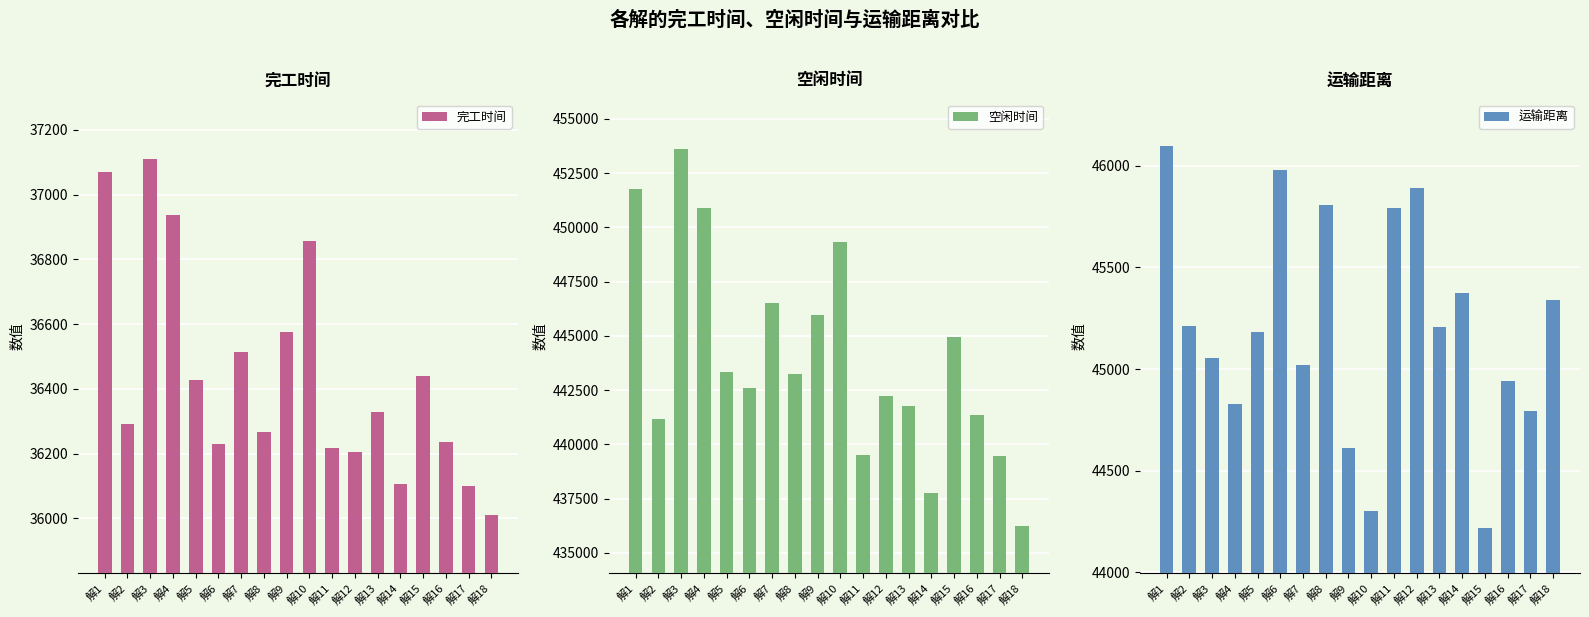

Reading left to right, transcribe all the data shown in this chart.

完工时间: 37069.6	36291.3	37109.2	36936.9	36425.9	36229.5	36514.8	36266.3	36574.7	36857.4	36217.1	36205.1	36328.2	36104.6	36439.4	36236.9	36098.8	36010.3
空闲时间: 451781.3	441170.4	453628.5	450871.7	443323.2	442612.3	446495.2	443256.6	445951.0	449329.4	439506.6	442221.0	441760.5	437759.5	444929.3	441348.8	439481.1	436251.1
运输距离: 46097.6	45214.4	45055.9	44827.9	45182.1	45977.8	45017.6	45805.9	44610.4	44302.3	45793.9	45891.9	45208.7	45372.3	44216.3	44940.1	44794.6	45342.0